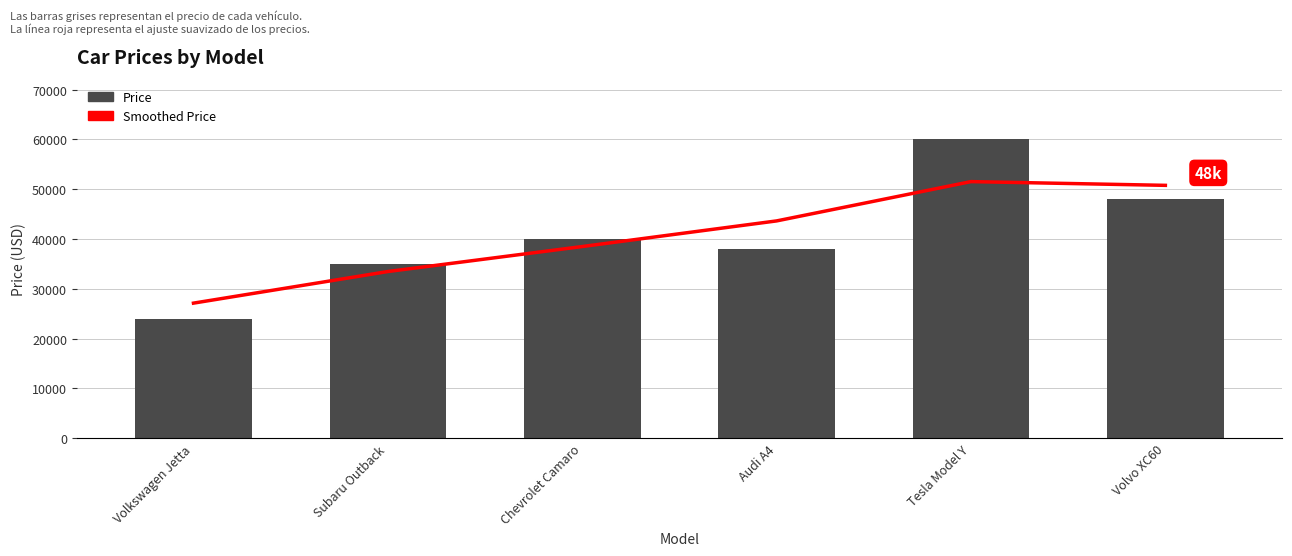

The value of Price at Chevrolet Camaro is 40000. True or false?

True